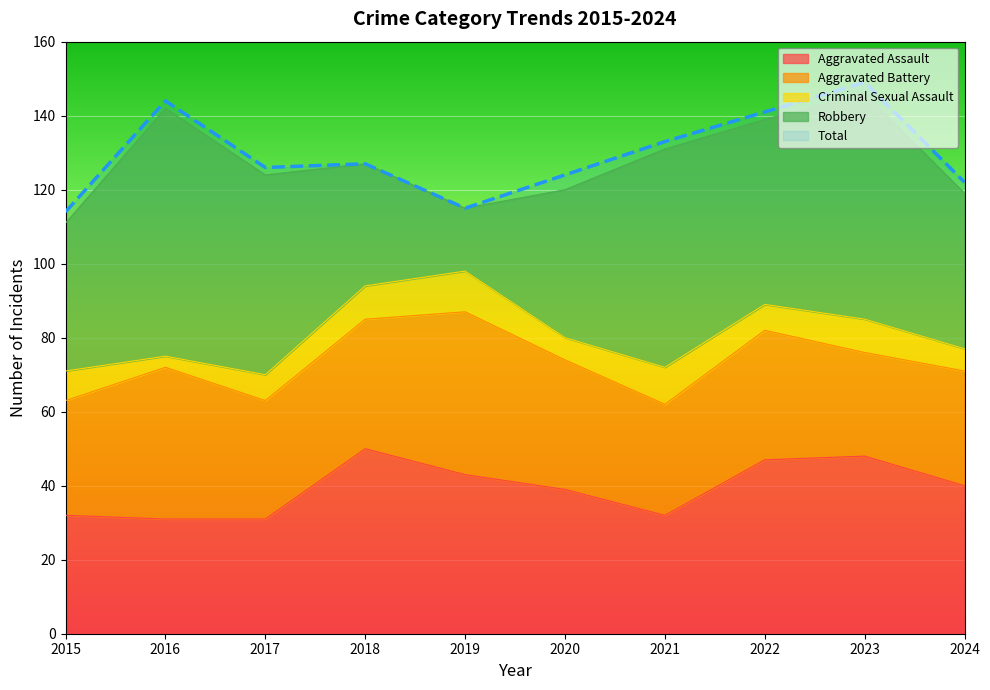

How many interior local valleys does the Aggravated Battery series have?

3